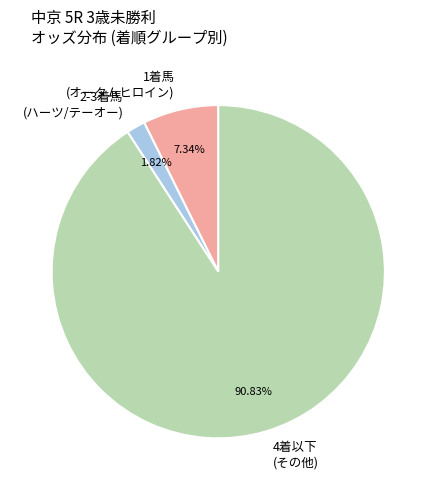

Which has a higher value, 4着以下 (その他) or 1着馬 (オータムヒロイン)?

4着以下 (その他)